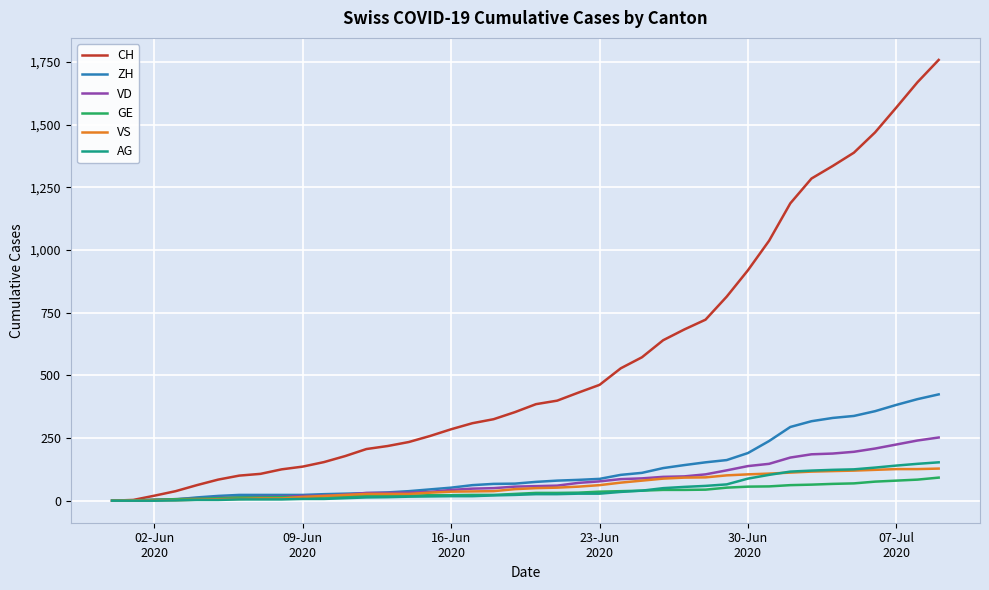

What is the difference between the maximum and minimum values in the ZH series?

424